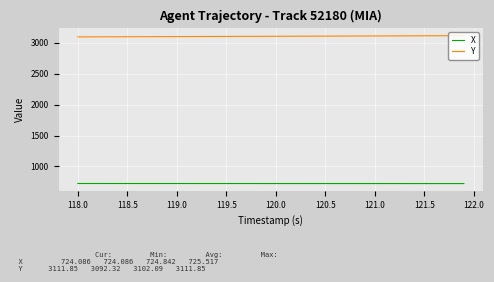

What is the maximum value for X?

725.5